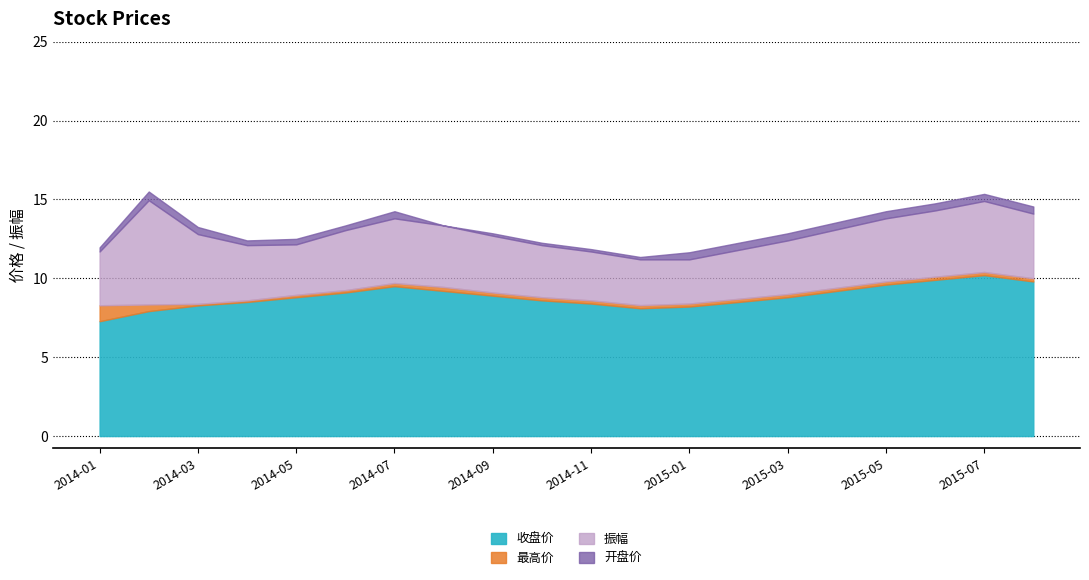

What is the label of the 13th point from the left?

2015-01